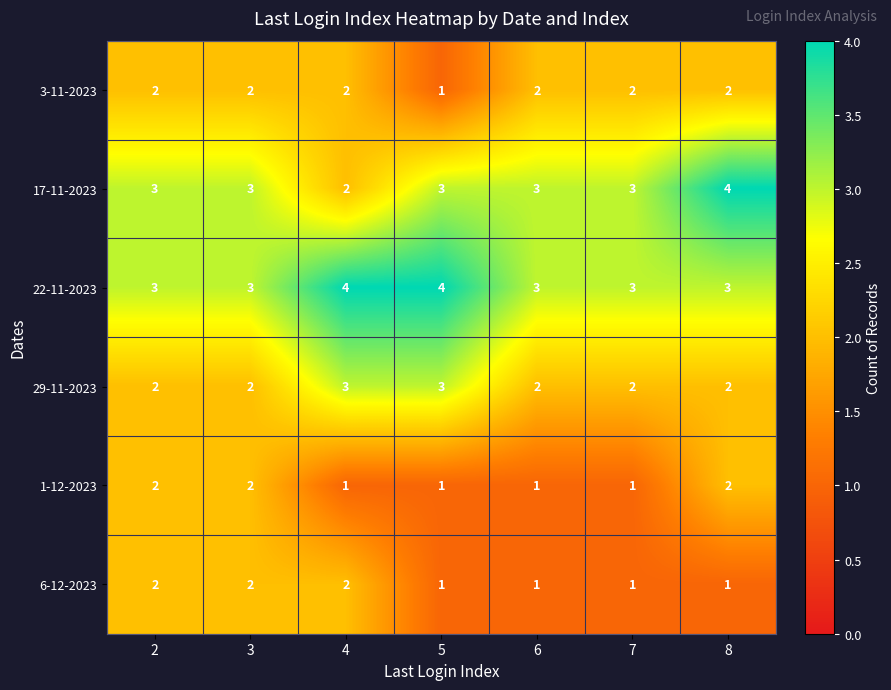

What is the total value across all series at 3?

14